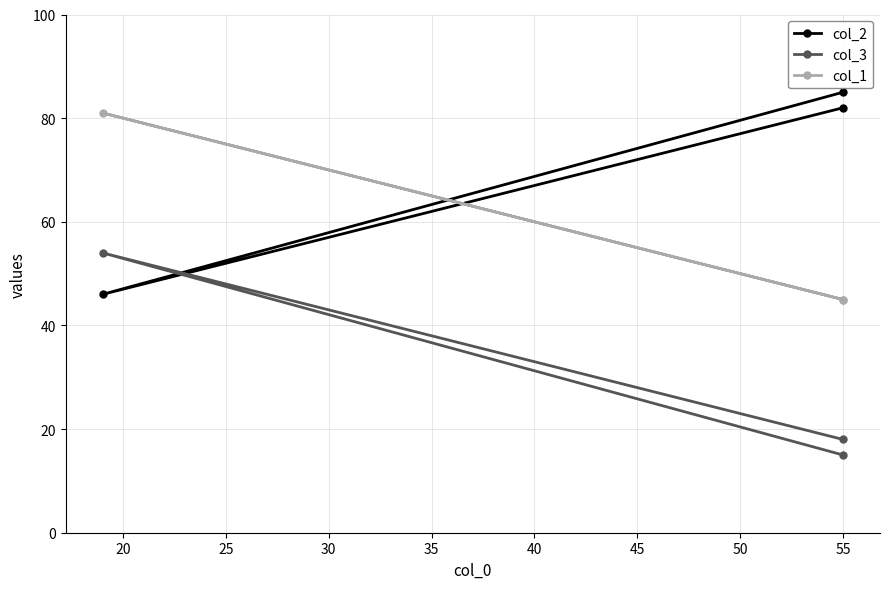

Which series has the largest range (max minus min)?

col_2